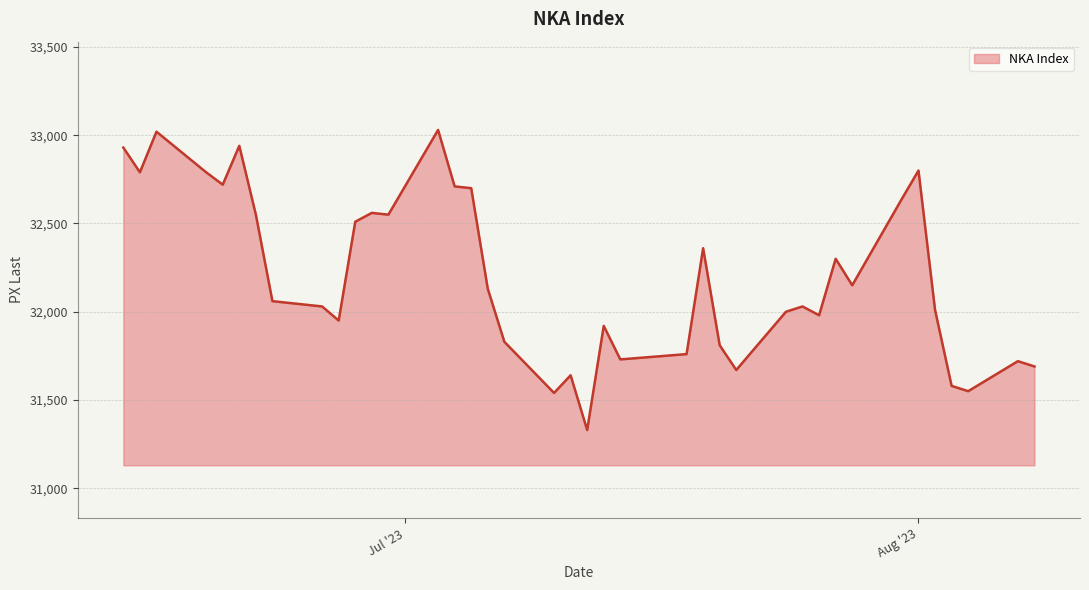

What is the difference between the maximum and minimum values?

1700